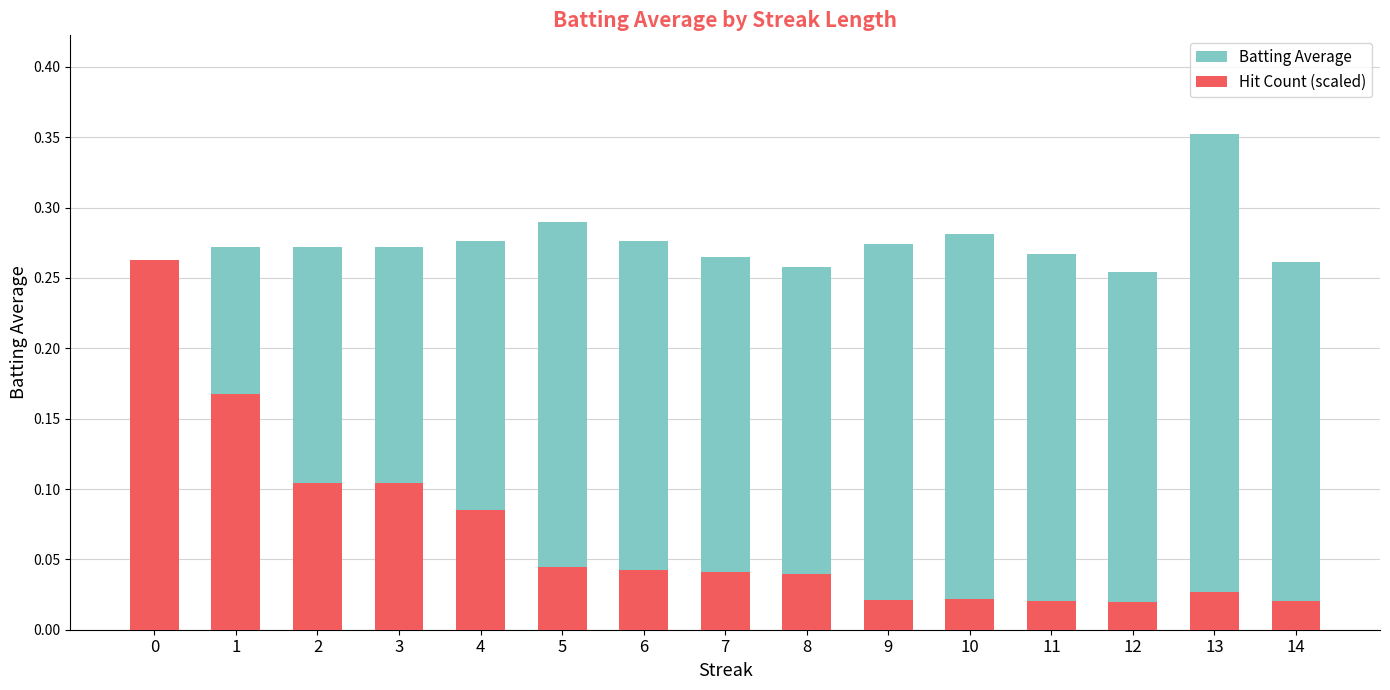

Which series has the largest range (max minus min)?

Hit Count (scaled)